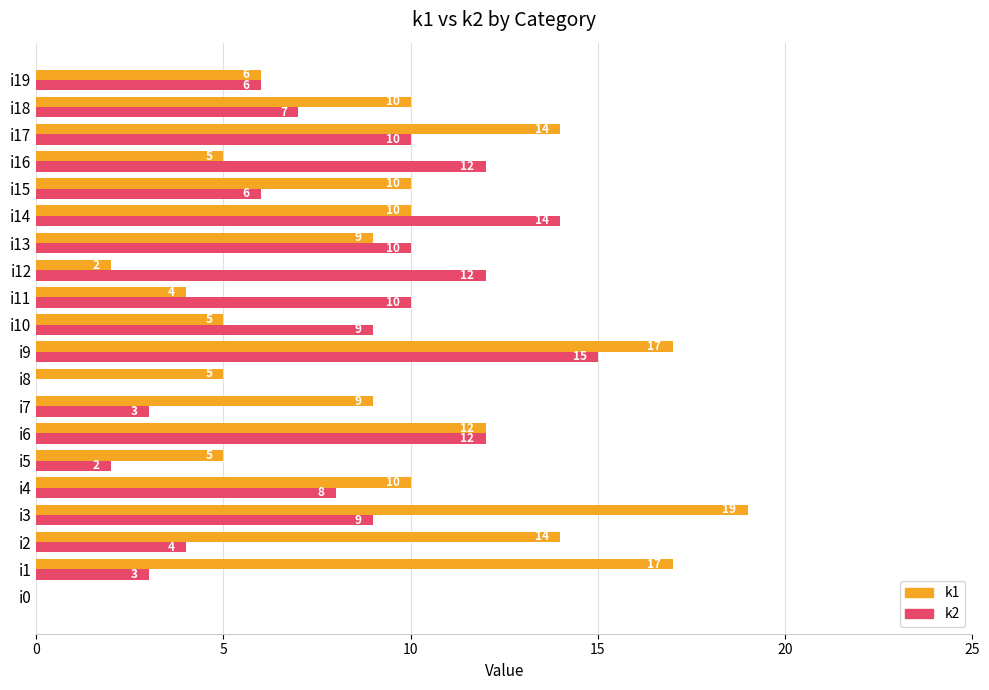

Is it true that k2 equals 1 at i7?

False